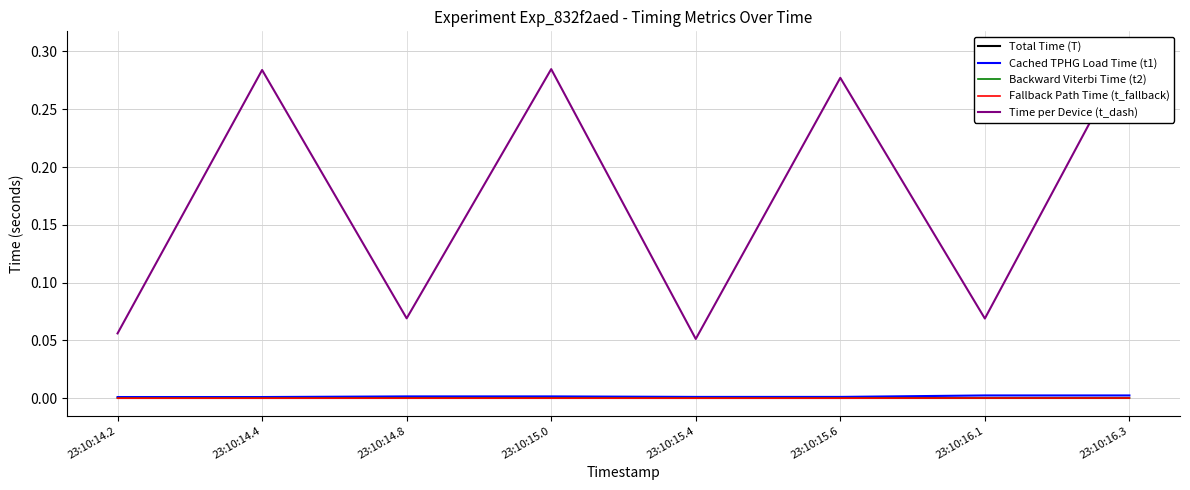

True or false: Cached TPHG Load Time (t1) and Total Time (T) intersect in this chart.

False